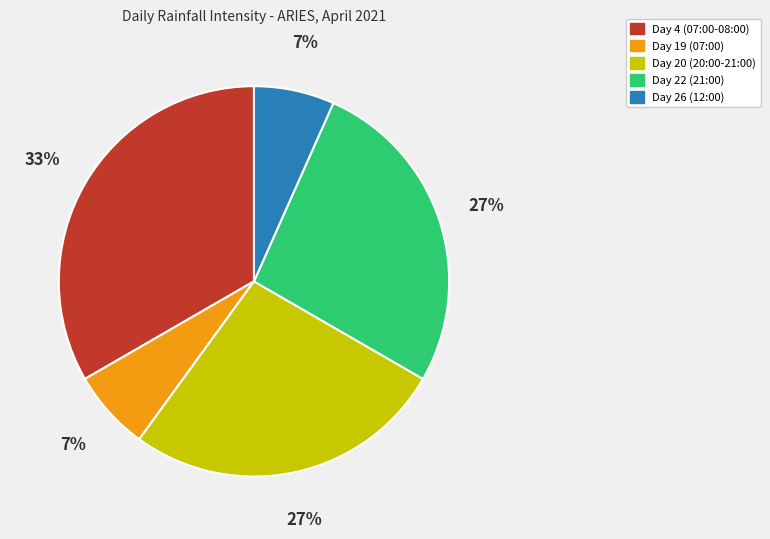

Approximately how many times larger is the value at Day 20 compared to Day 4?

0.8